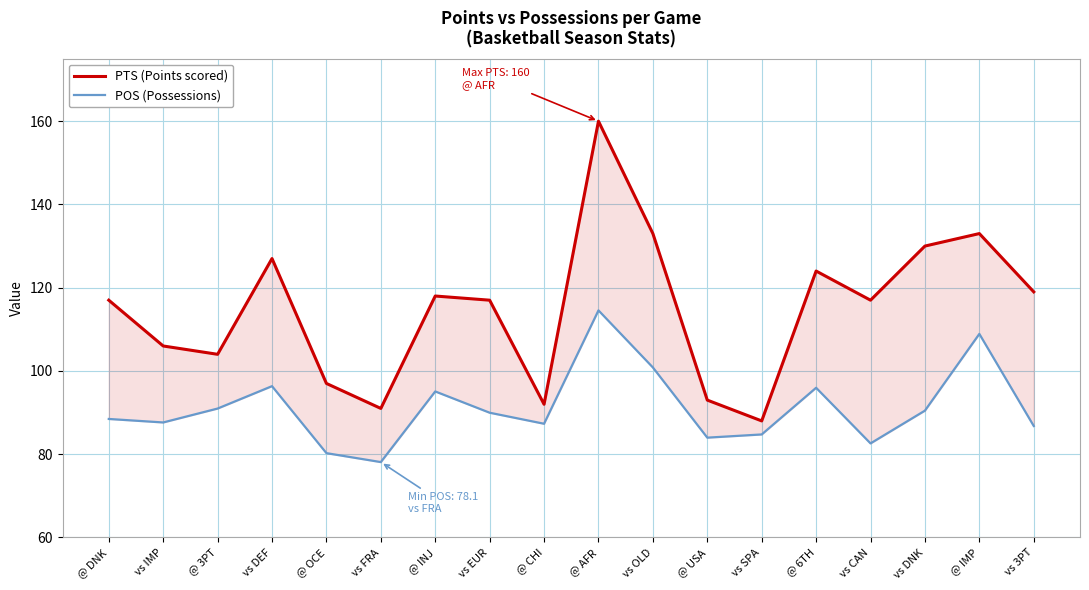

True or false: PTS (Points scored) has more than 0 interior local peaks.

True